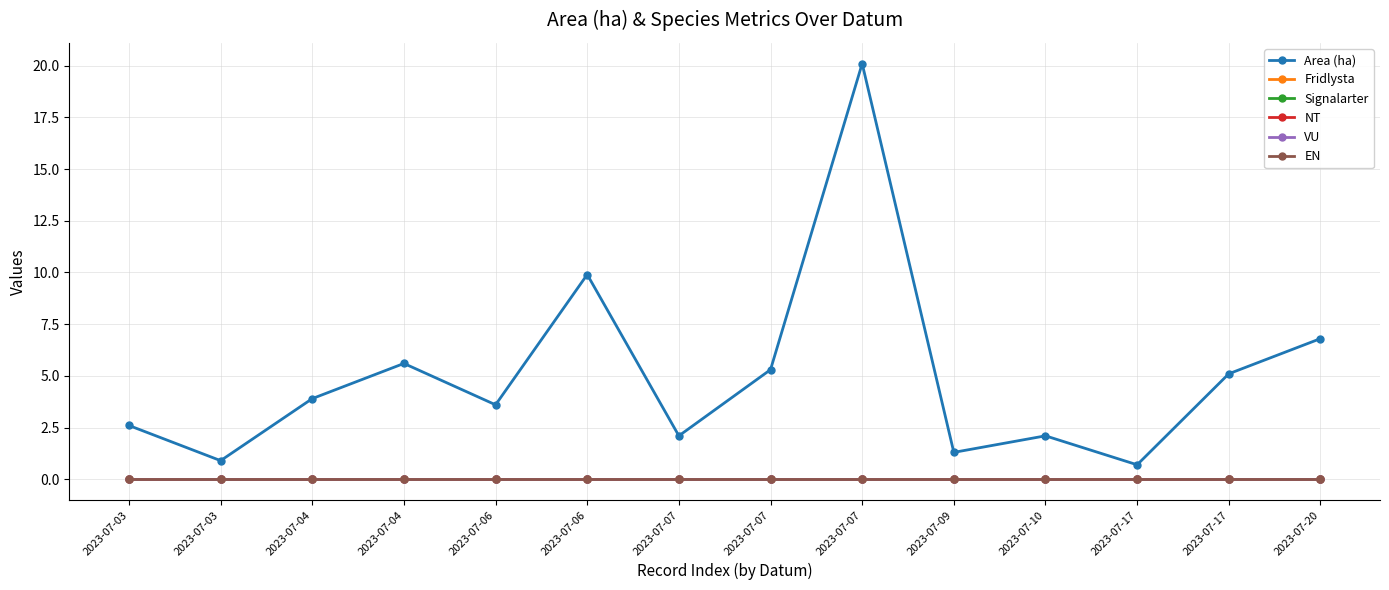

Which category has the highest value in the Fridlysta series?

2023-07-03